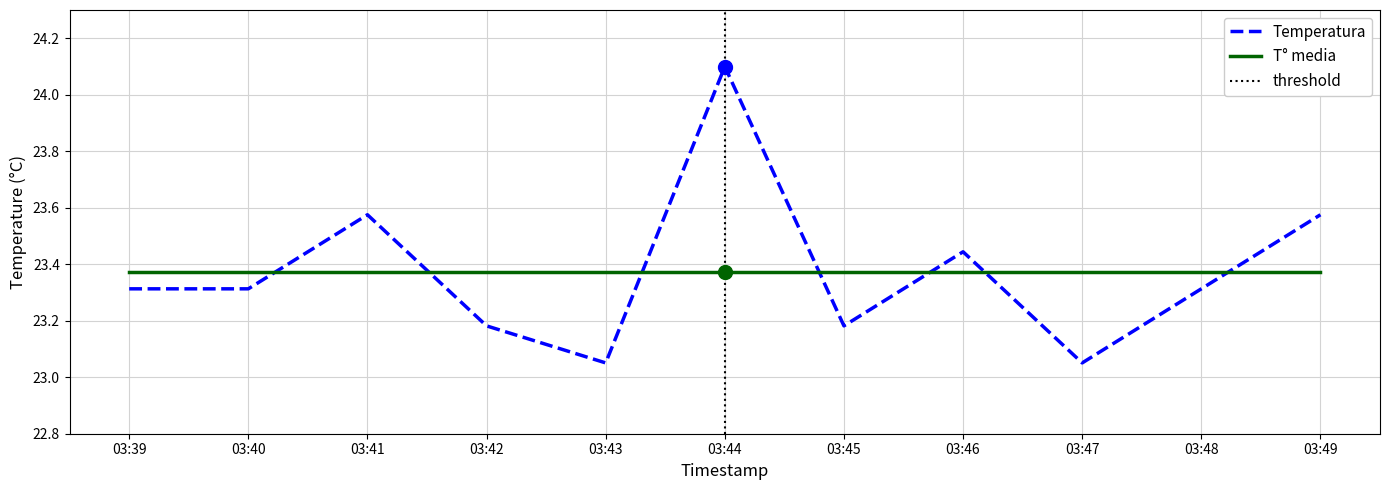

What is the difference between the maximum and minimum values?

1.0